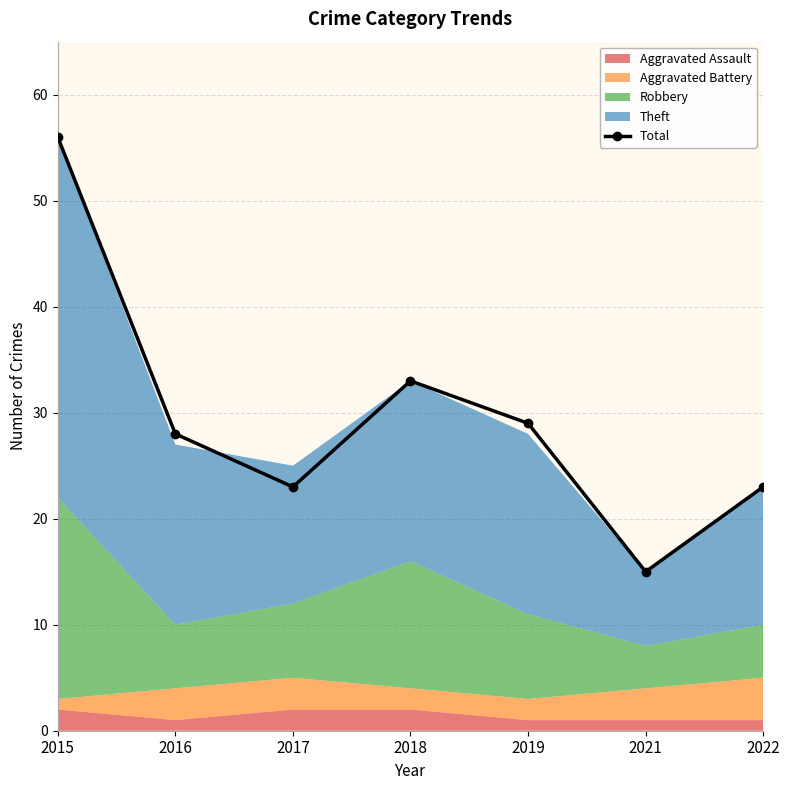

How many lines are shown in the chart?

1